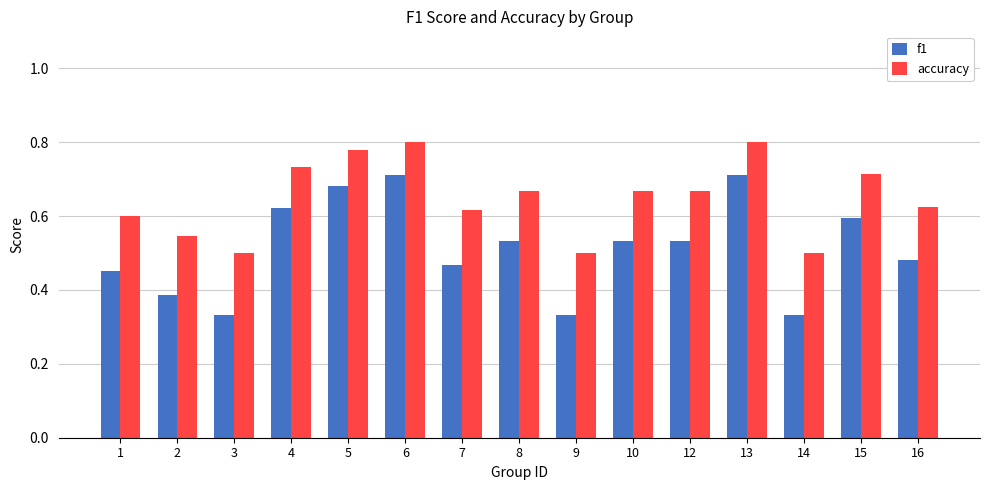

What is the sum of all f1 values?

7.7